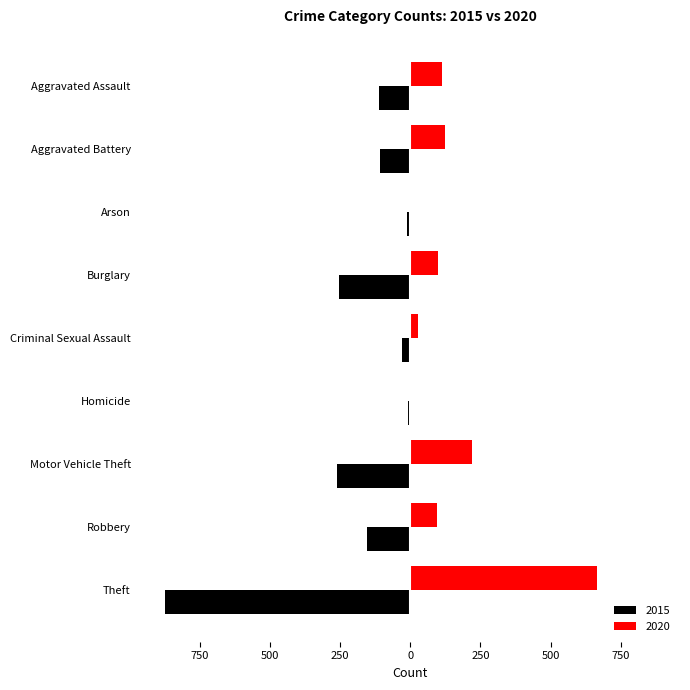

What are all the series names shown in the legend?

2015, 2020